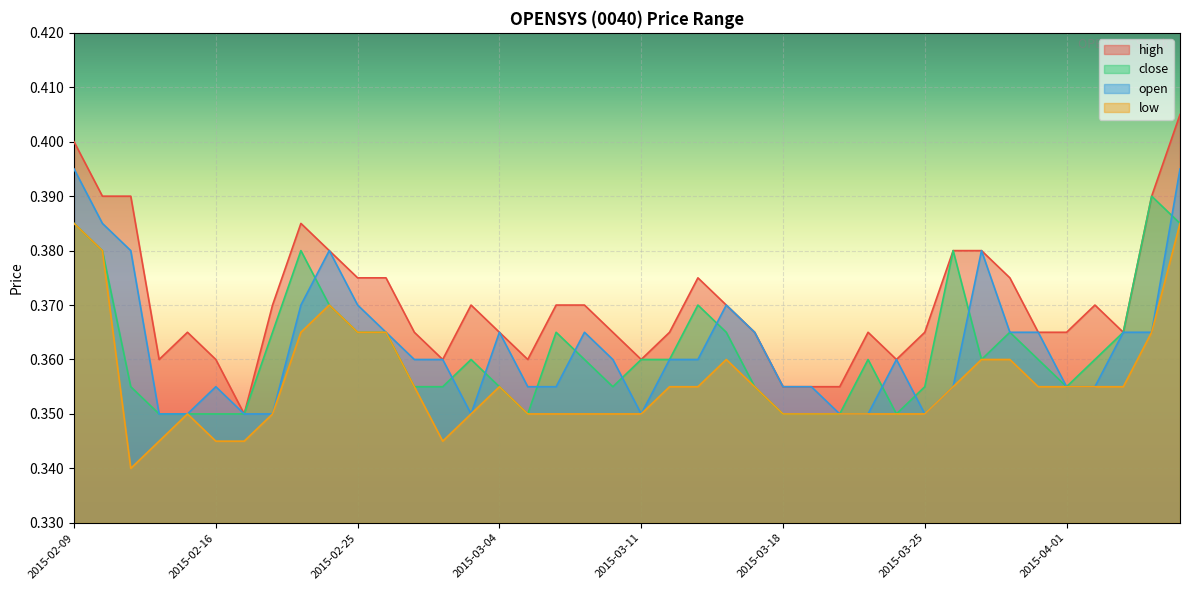

At which category does high reach its first local peak?

2015-02-13